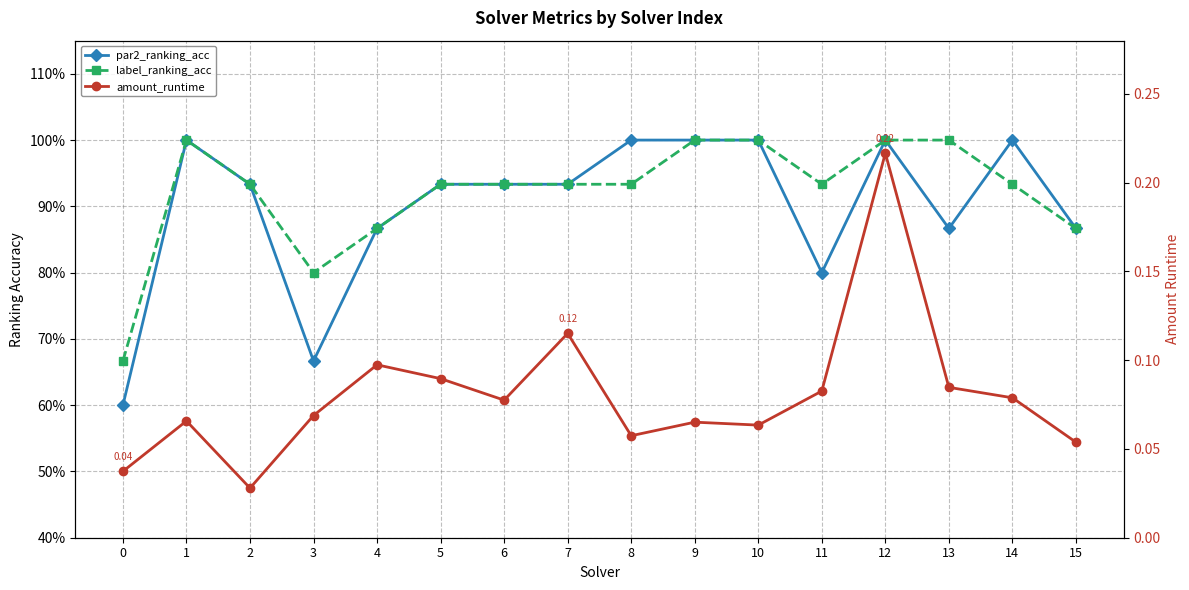

What is the spread (max minus min) of values at 0?

0.6